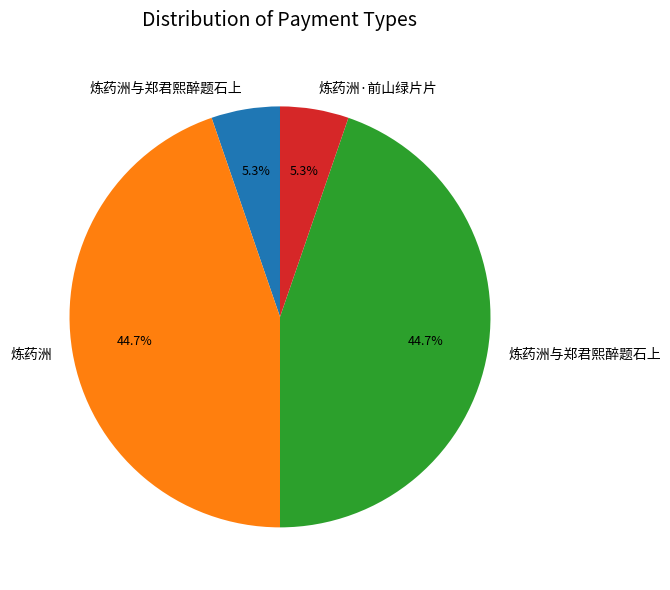

Count the number of slices in the pie.

4